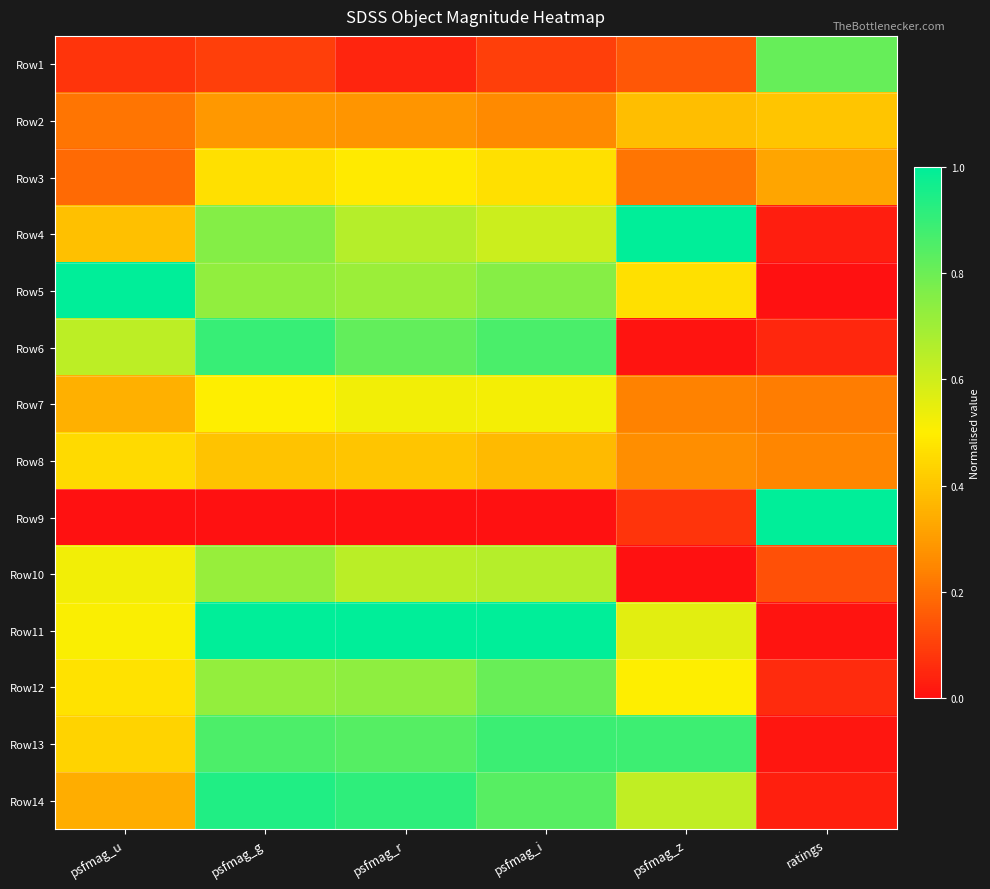

At which category is the sum across all series the highest?

psfmag_g